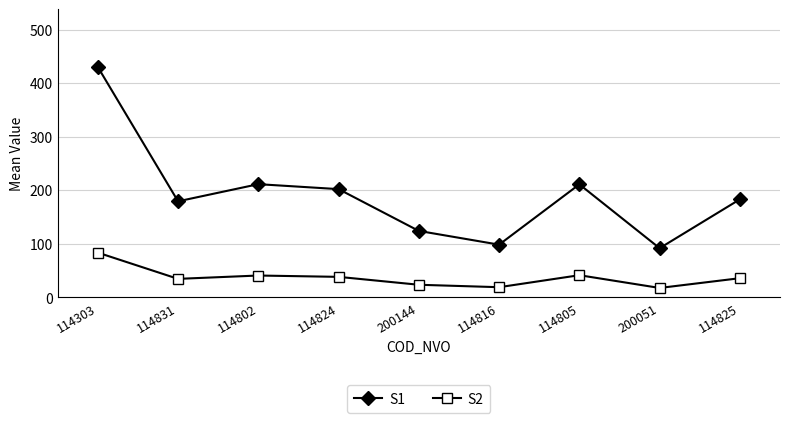

The S1 series shows 98.6 at 114816. True or false?

True